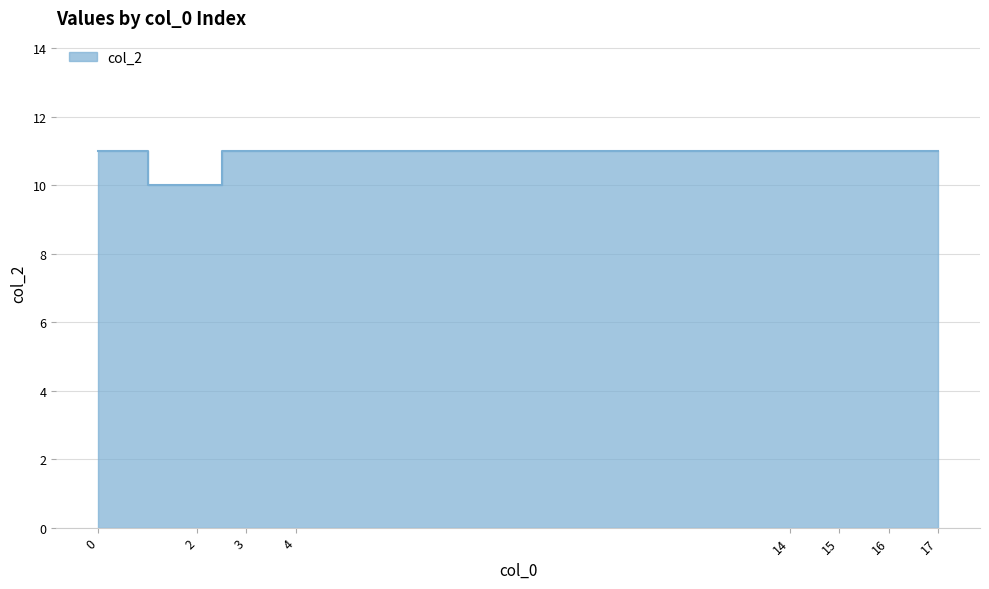

Does the chart display data point markers on the line(s)?

No